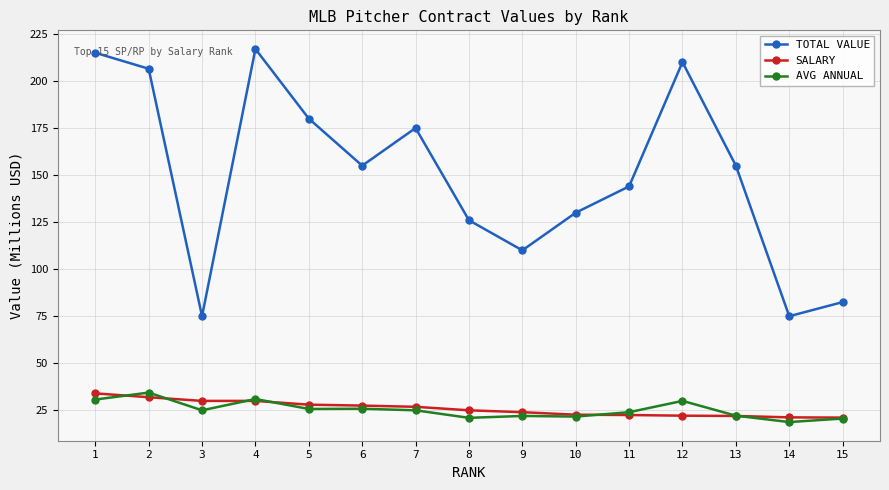

What is the maximum value shown in the chart?

217.0